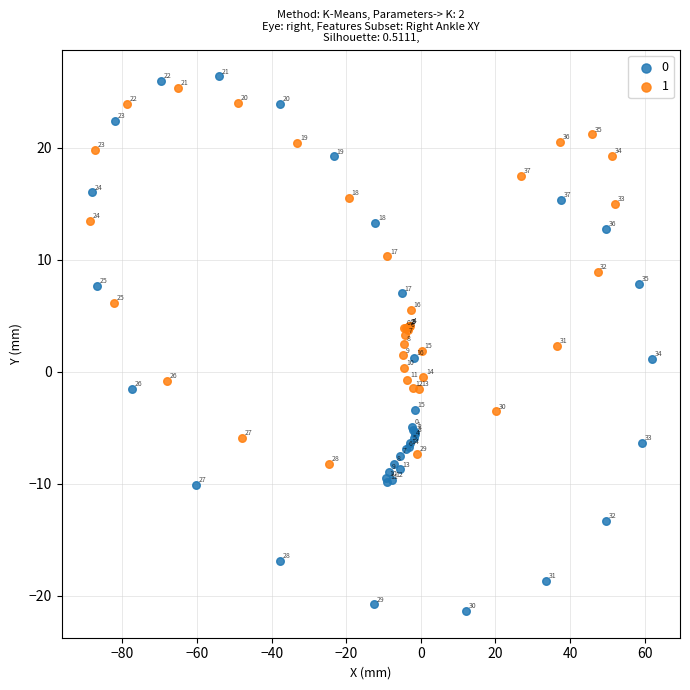

Which series has the widest spread of Y values?

0